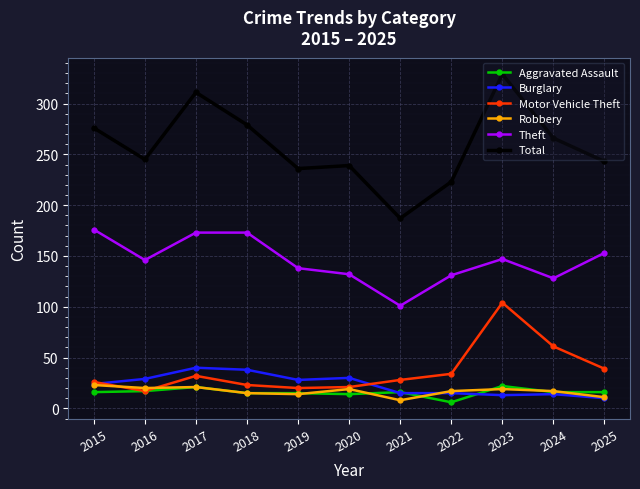

What are all the series names shown in the legend?

Aggravated Assault, Burglary, Motor Vehicle Theft, Robbery, Theft, Total